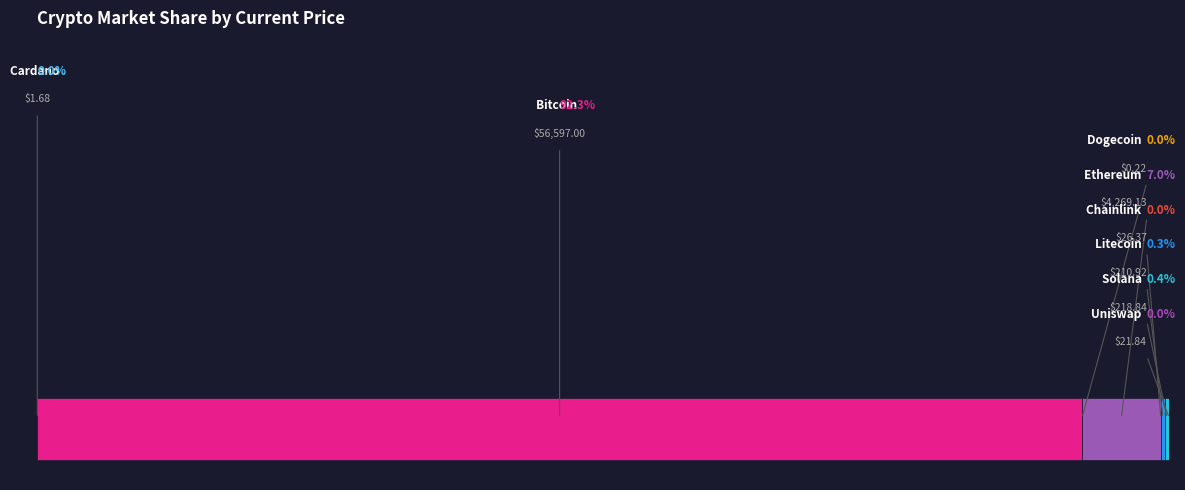

True or false: uni accounts for 14% of the total.

False